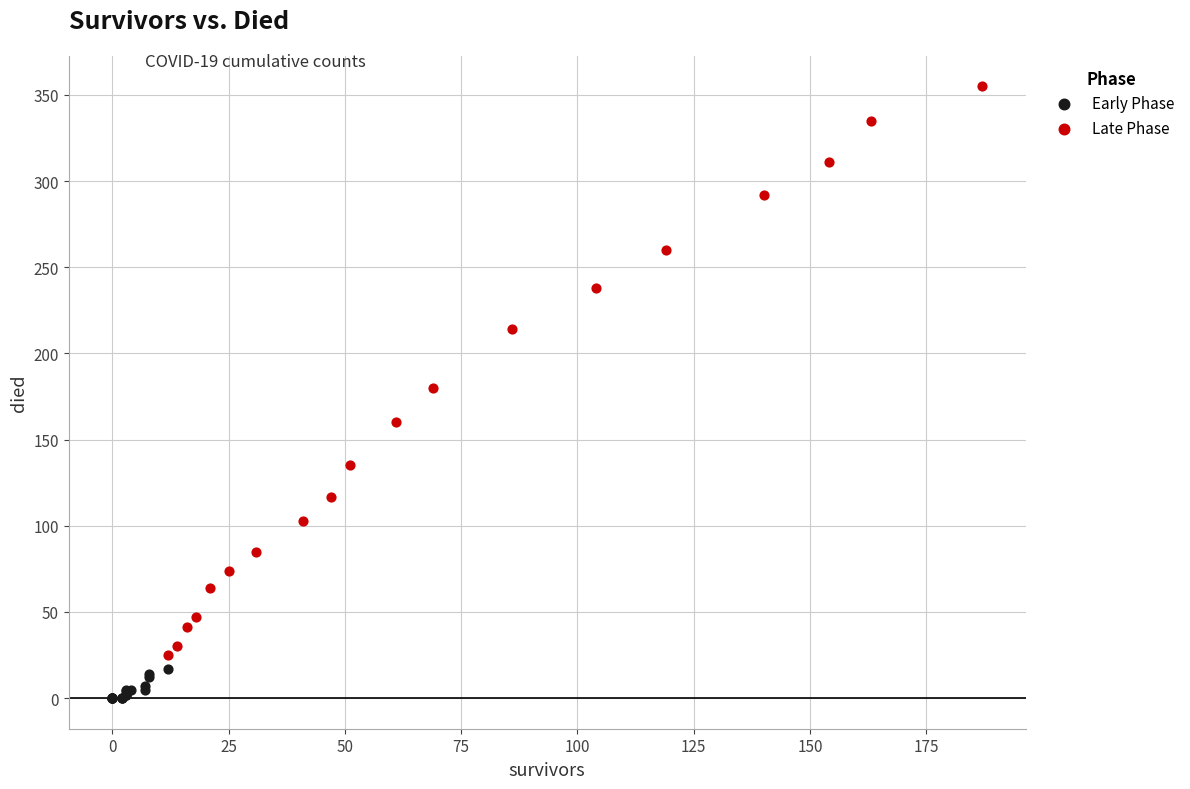

Which series contains the highest Y value?

Late Phase